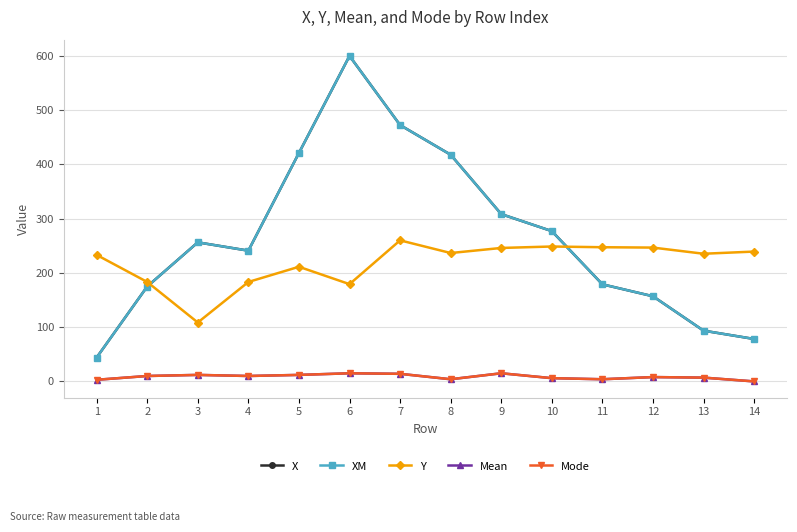

At which category does the chart reach its minimum across all series?

14